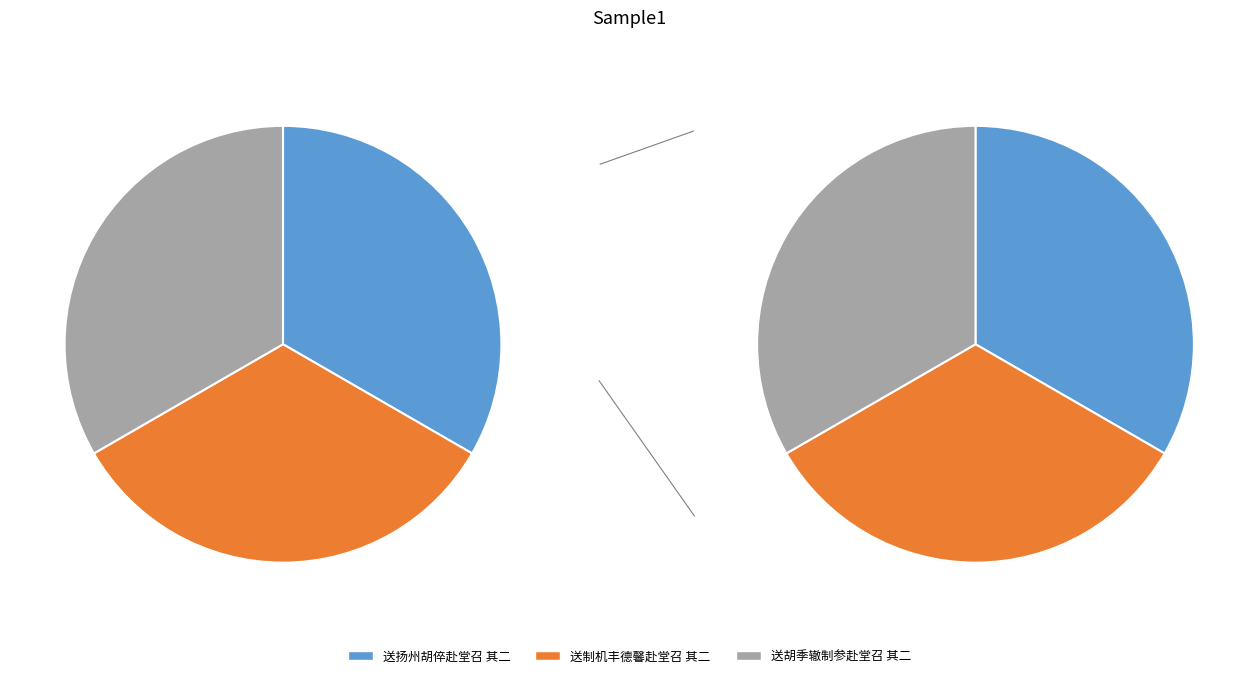

Combined, what portion of the pie is 送制机丰德馨赴堂召 其二 and 送扬州胡倅赴堂召 其二?

66.7%